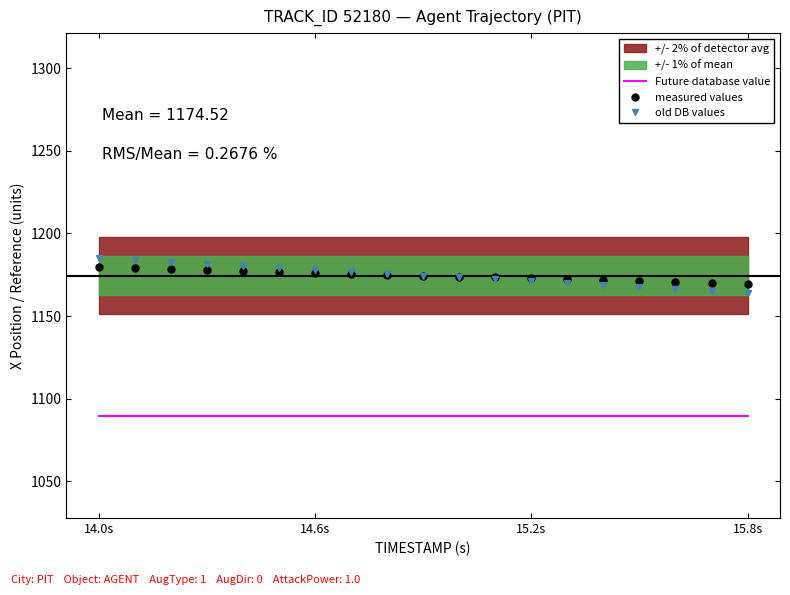

How many intersections are there between old DB values and measured values?

1